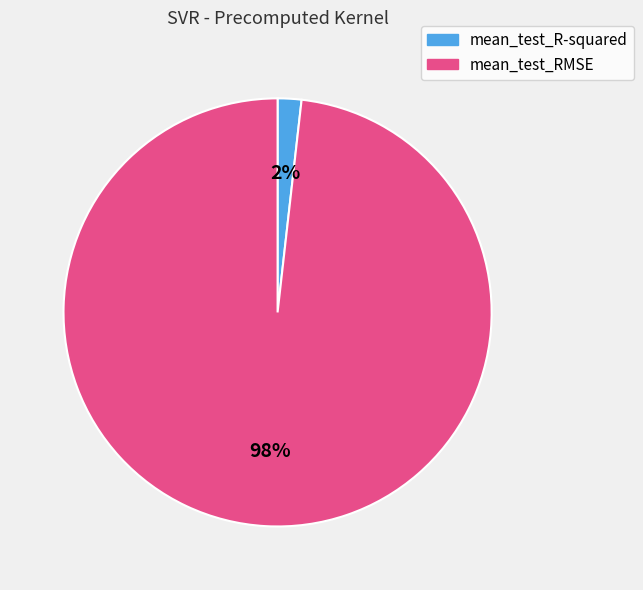

How many slices are in this pie chart?

2